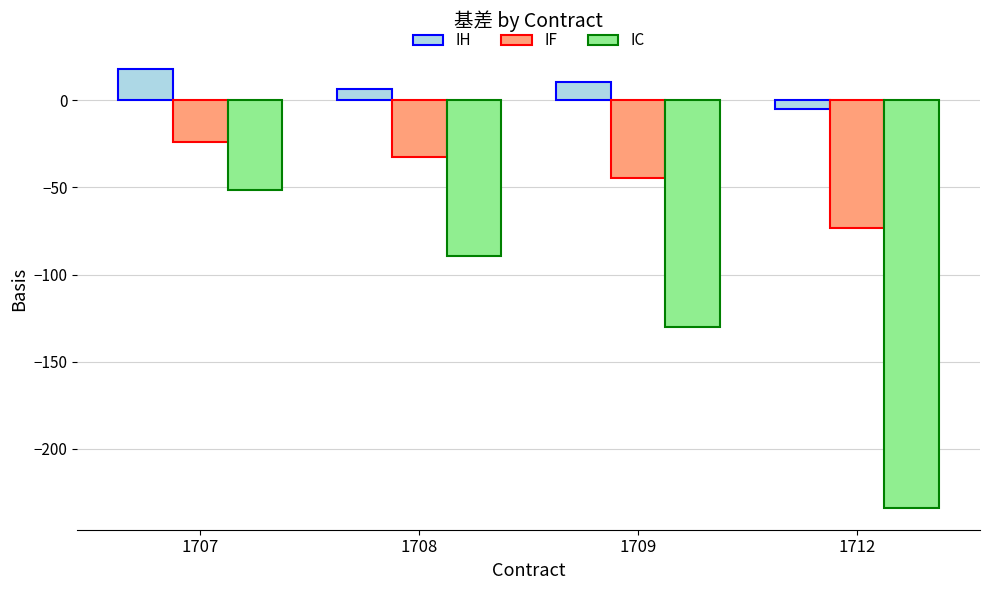

Which series changed the most between 1708 and 1709?

IC